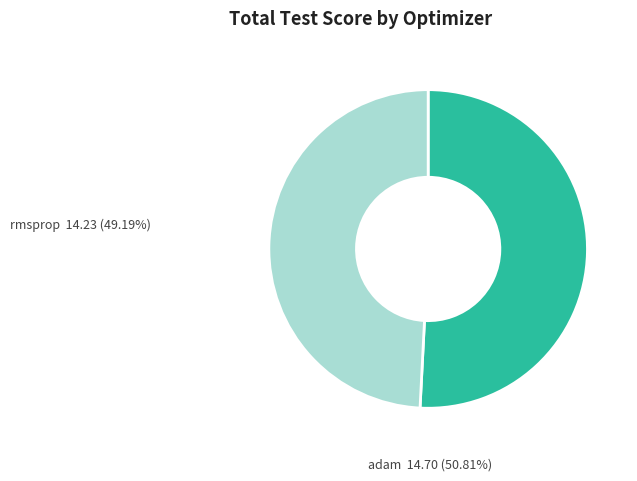

The rmsprop slice represents 56% of the pie. True or false?

False